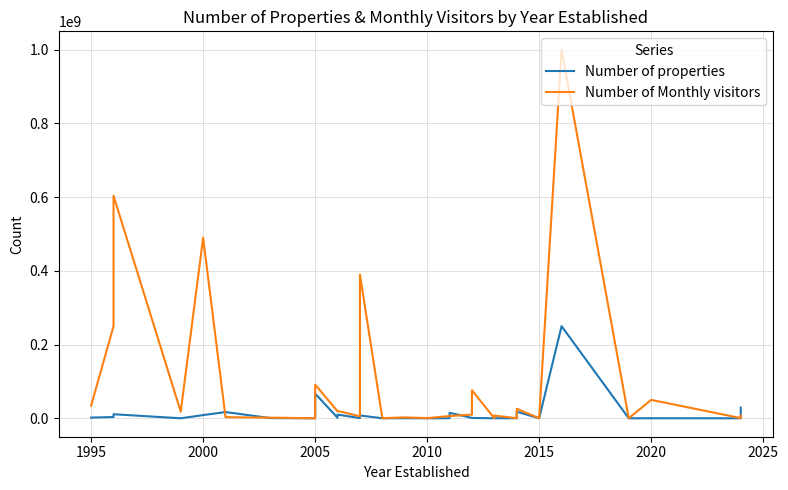

List the series in order of their overall mean, lowest first.

Number of properties, Number of Monthly visitors